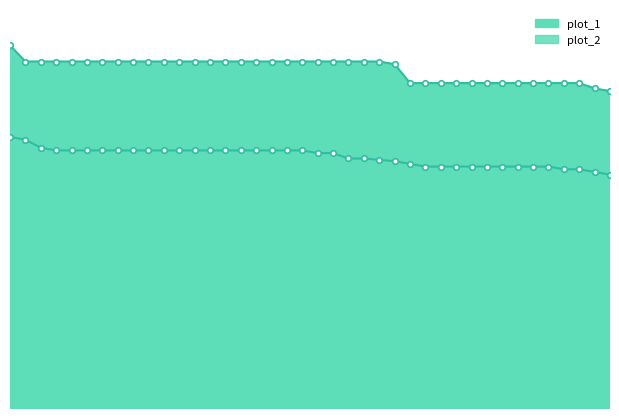

True or false: plot_2 and plot_1 intersect in this chart.

False